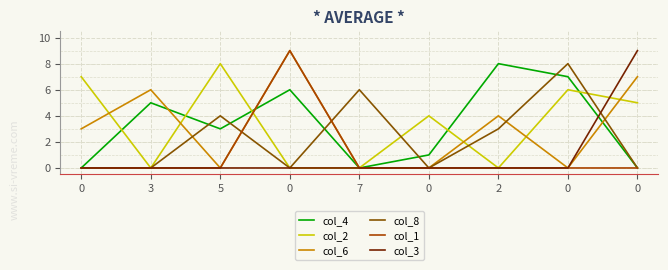

Where do col_8 and col_2 first cross each other?

7 and 0